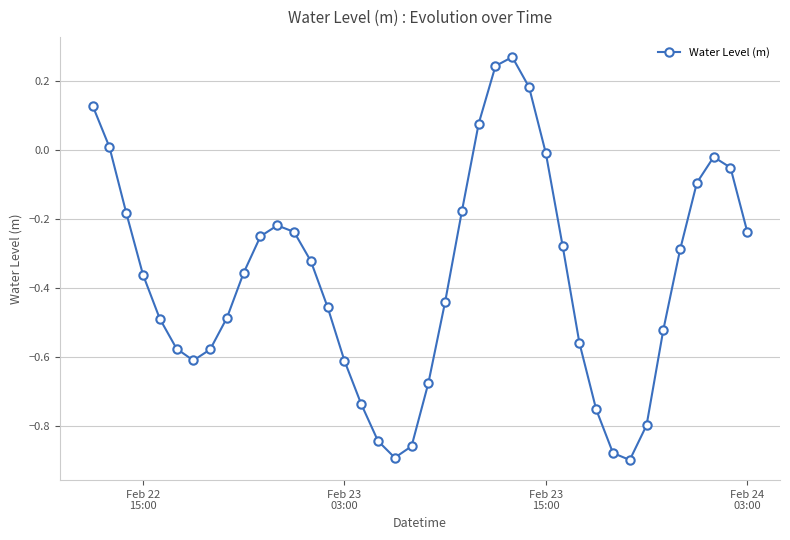

What is the difference between the second highest and minimum values?

1.1